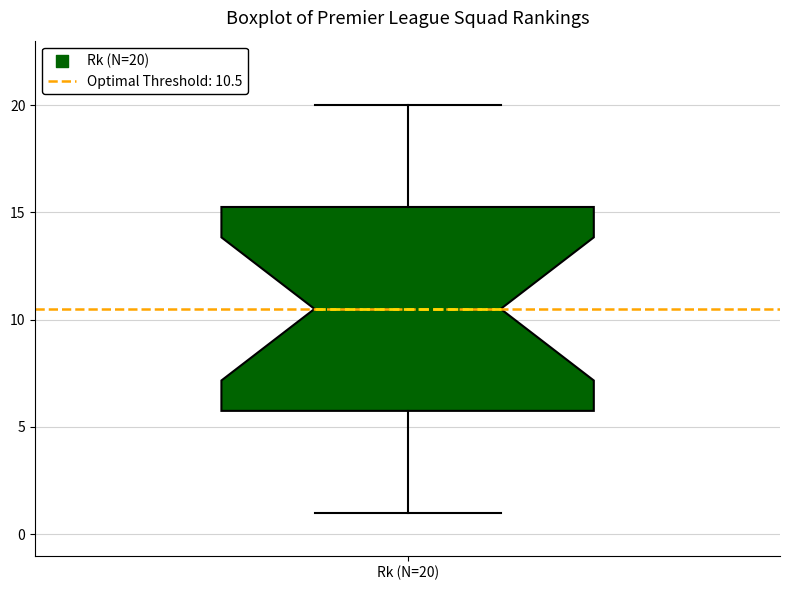

Transcribe this box plot: give where the median line is, the range the box spans, and where the two whiskers end, as read against the y-axis. The values are not printed on the chart, so give them approximately, as read against the axis.

median 10.5, box 6.0 to 15.5, whiskers 1.0 to 20.0